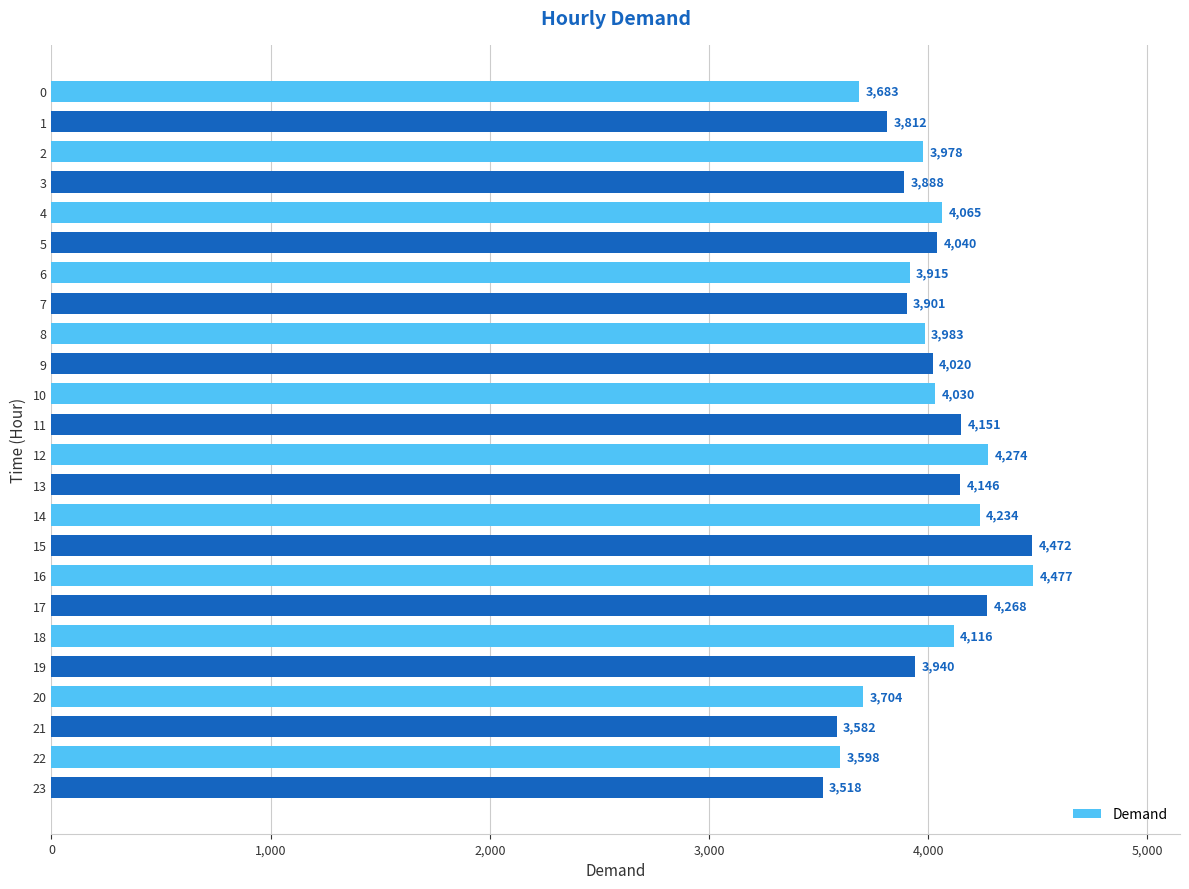

What is the sum of the values at 23 and 13?

7664